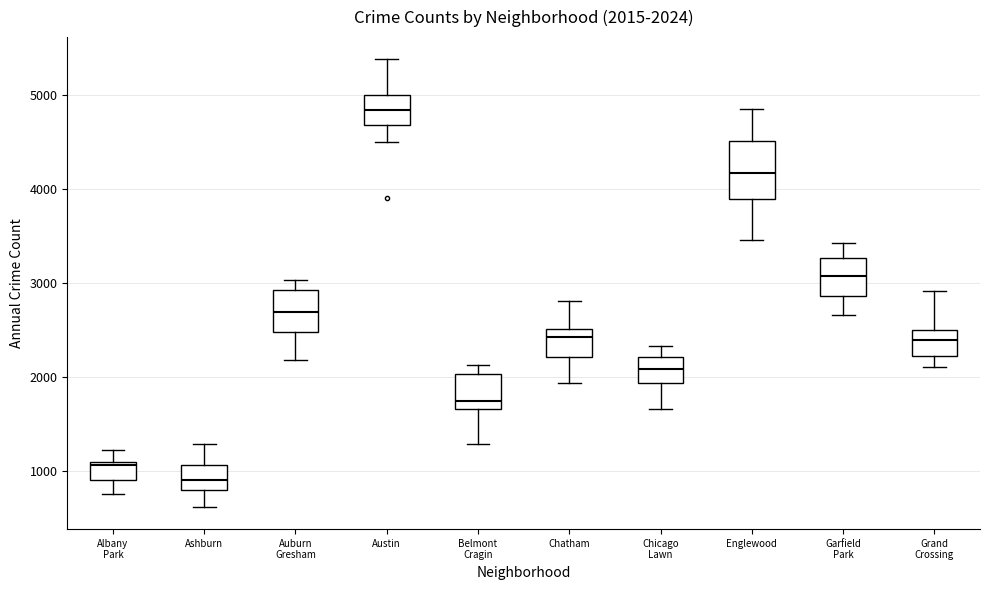

Which box's median line is the lowest?

Ashburn